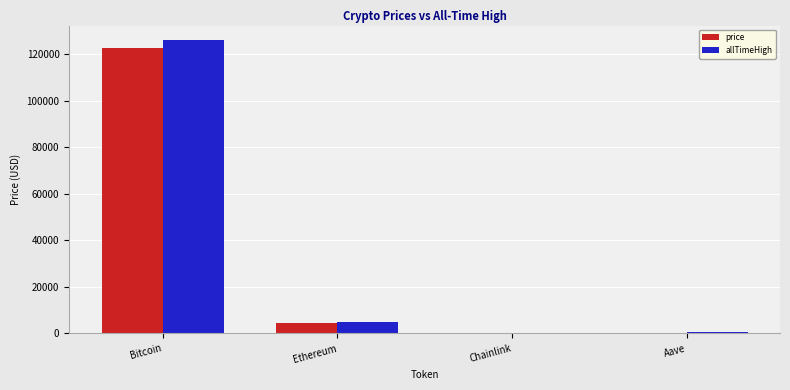

What is the total value across all series at Ethereum?

9326.9